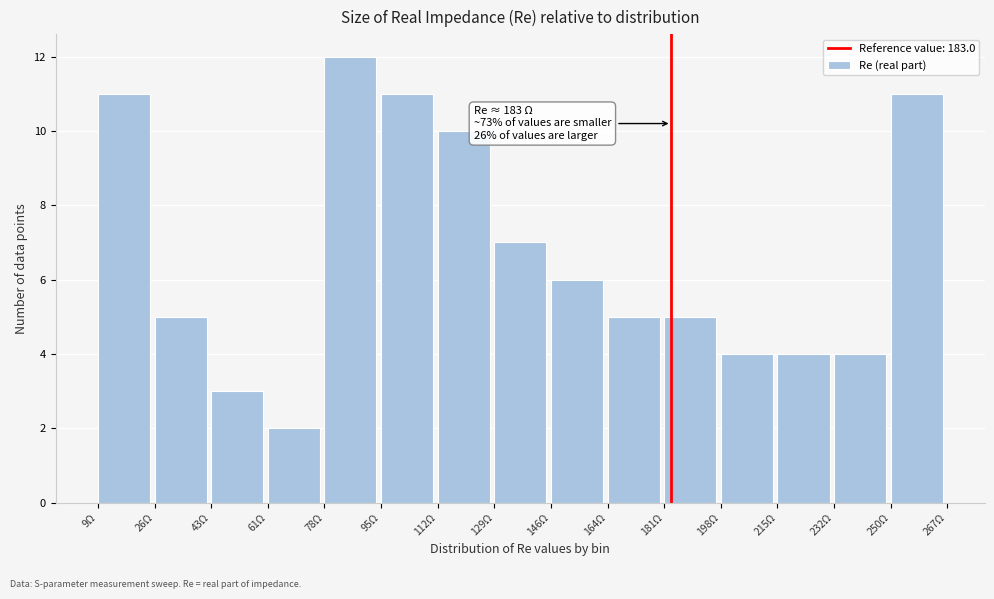

Which range on the x-axis has the tallest bar?

78 to 94